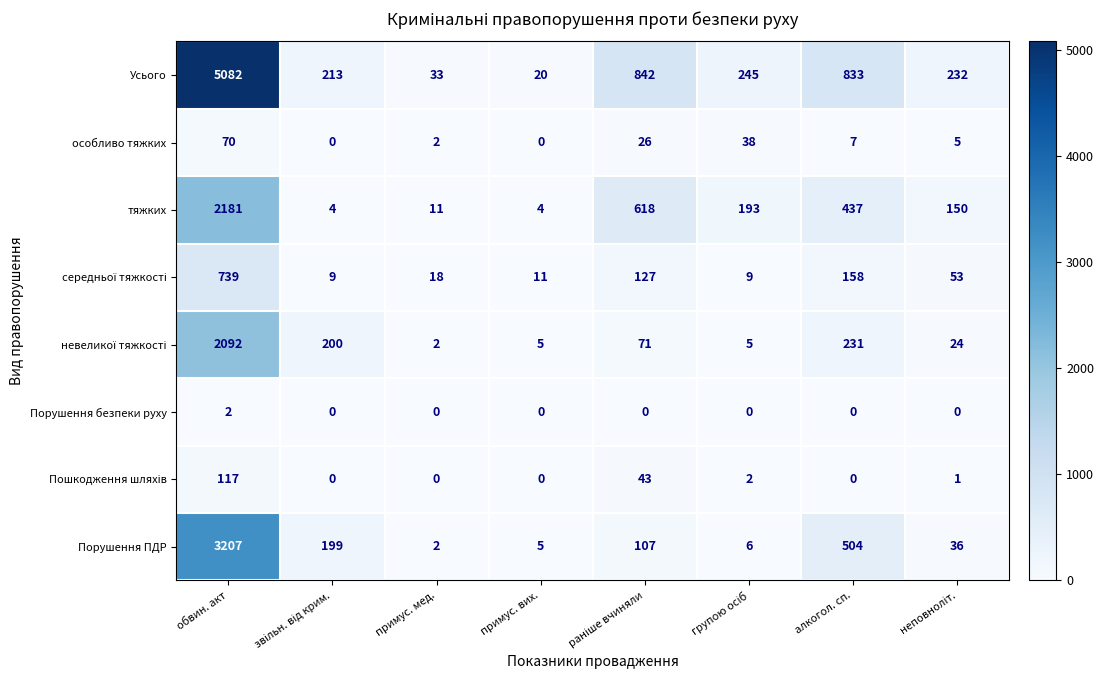

What is the difference between the maximum and second lowest values in the Порушення ПДР series?

3202